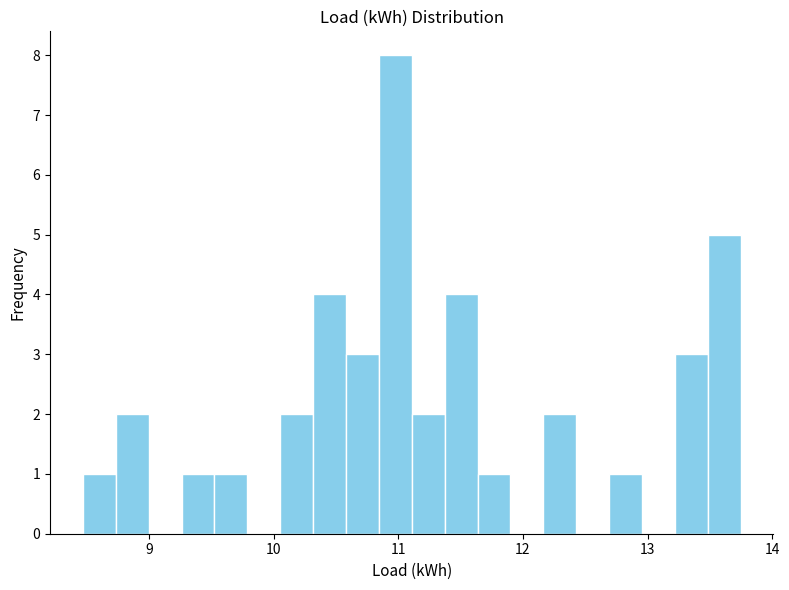

Around what value on the x-axis is the tallest bar? Give the approximate position of its centre, as read against the axis.

11.0